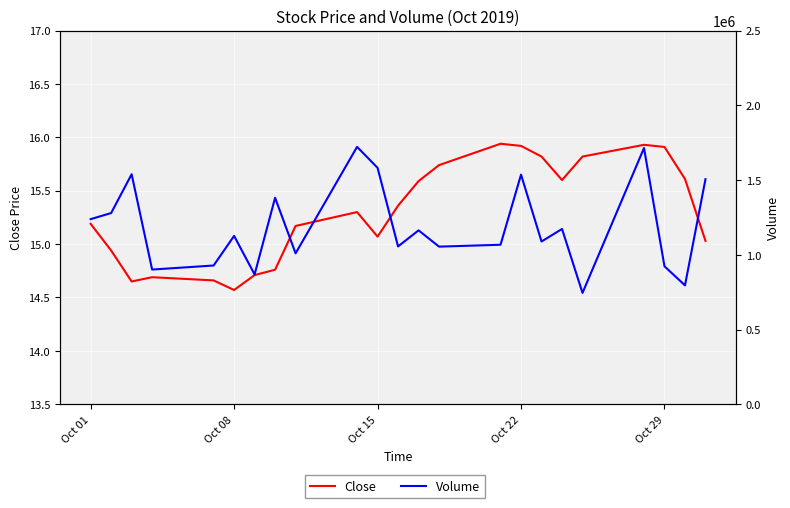

Which series has the widest spread of values?

Volume